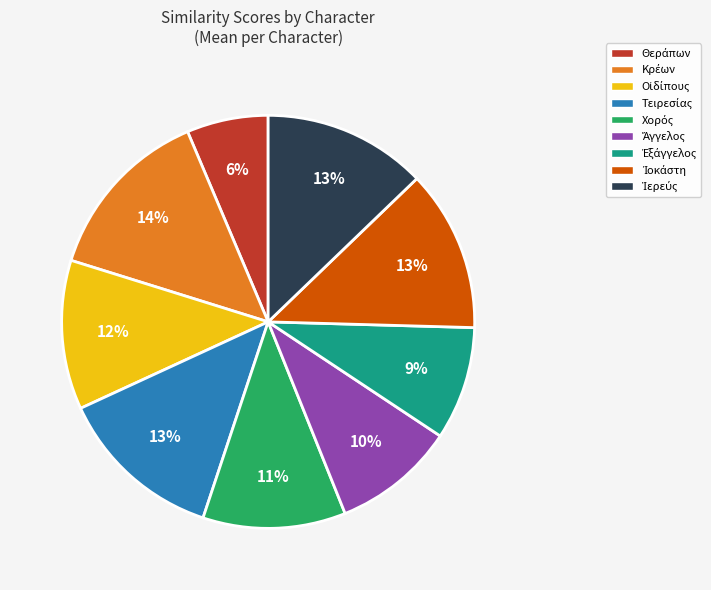

Does any single category account for the majority?

No